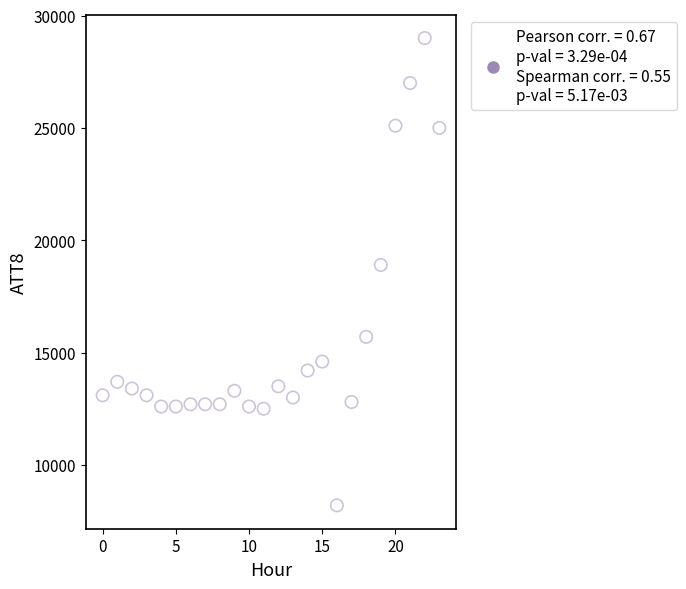

What Y value in the scatter plot is closest to 18600?

18900